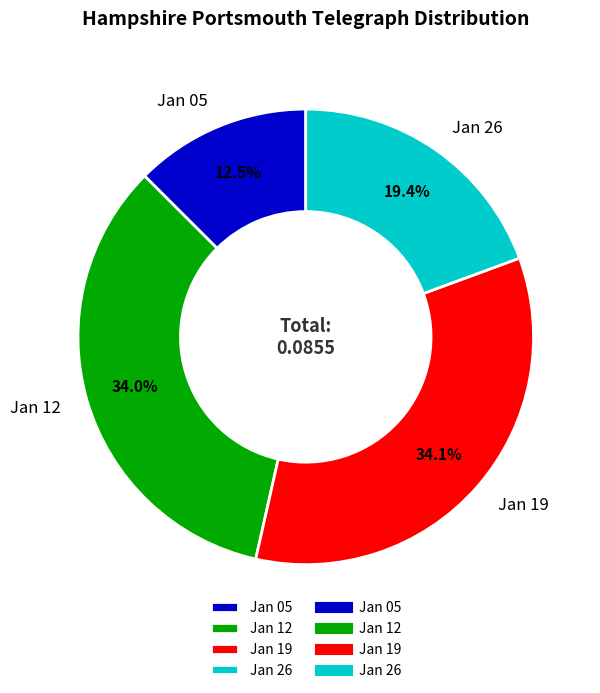

Is Jan 26 the majority of the pie?

No